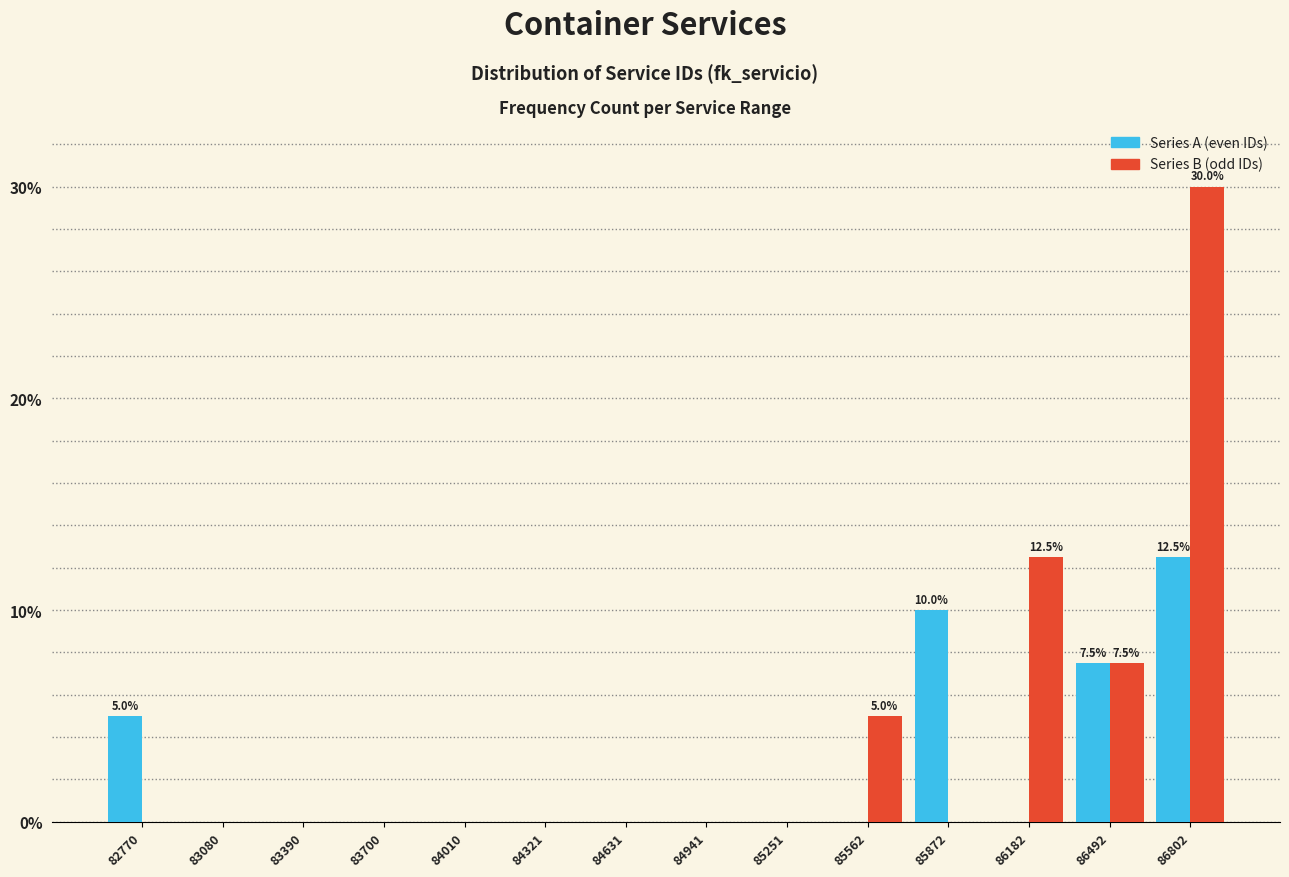

Reading right to left, extract all data points from this chart.

Series A (even IDs): 86802=12.5	86492=7.5	86182=0.0	85872=10.0	85562=0.0	85251=0.0	84941=0.0	84631=0.0	84321=0.0	84010=0.0	83700=0.0	83390=0.0	83080=0.0	82770=5.0
Series B (odd IDs): 86802=30.0	86492=7.5	86182=12.5	85872=0.0	85562=5.0	85251=0.0	84941=0.0	84631=0.0	84321=0.0	84010=0.0	83700=0.0	83390=0.0	83080=0.0	82770=0.0